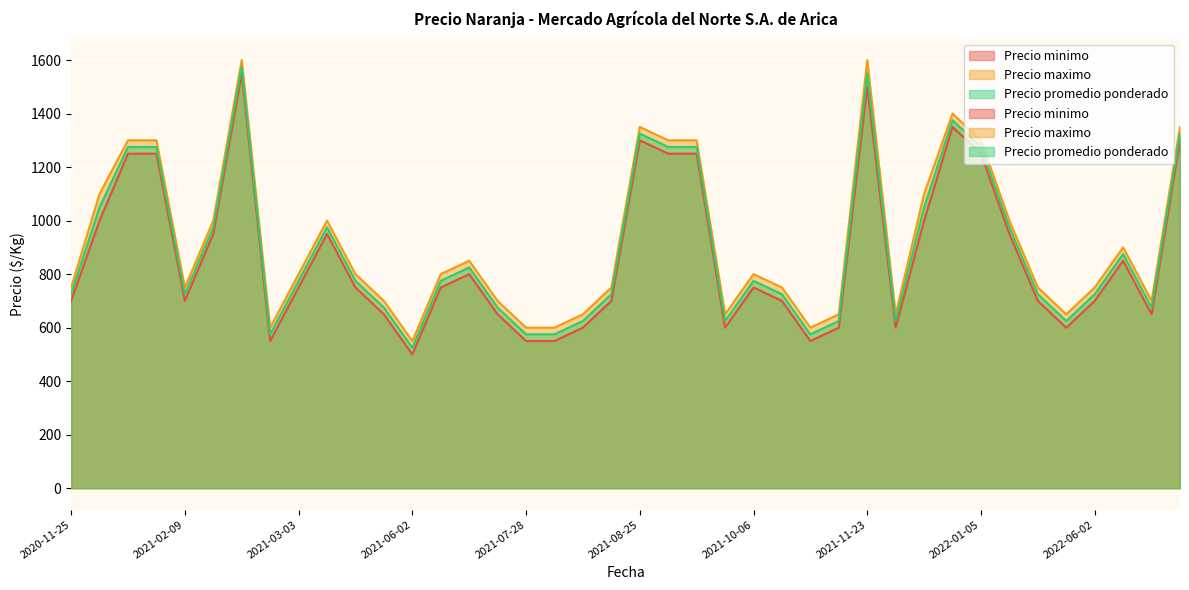

What is the spread (max minus min) of values at 2021-04-08?

50